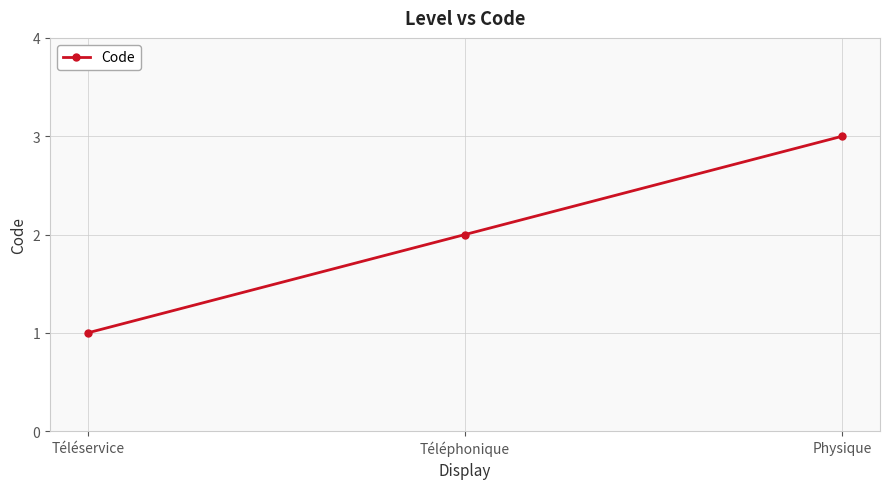

What is the sum of the values at Téléservice and Physique?

4